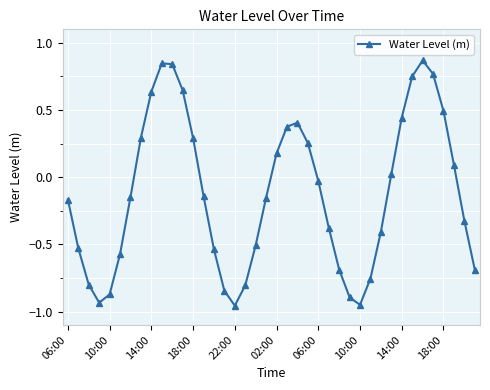

How many values are above zero?

17